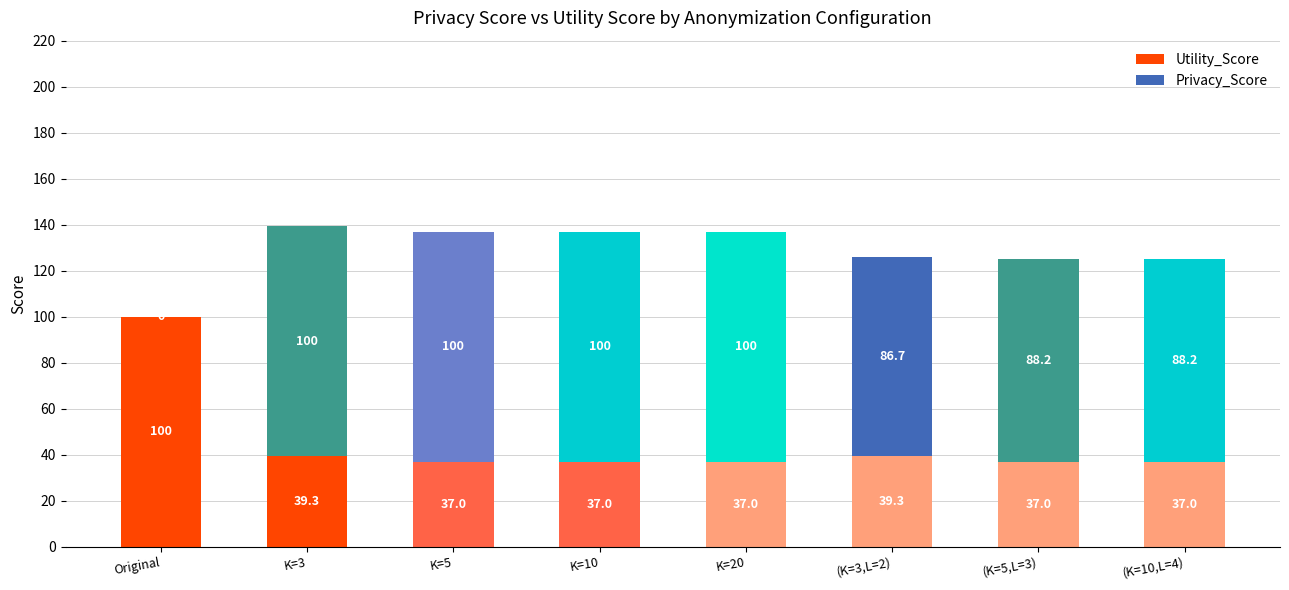

At which category is the sum across all series the highest?

K=3